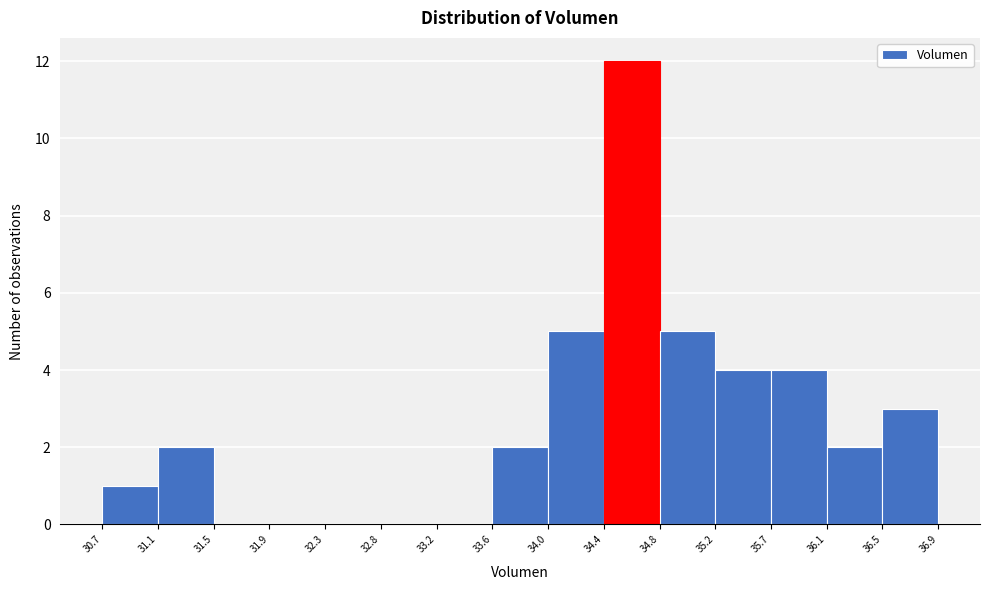

Over which range of the x-axis is the bar tallest?

34.4 to 34.8